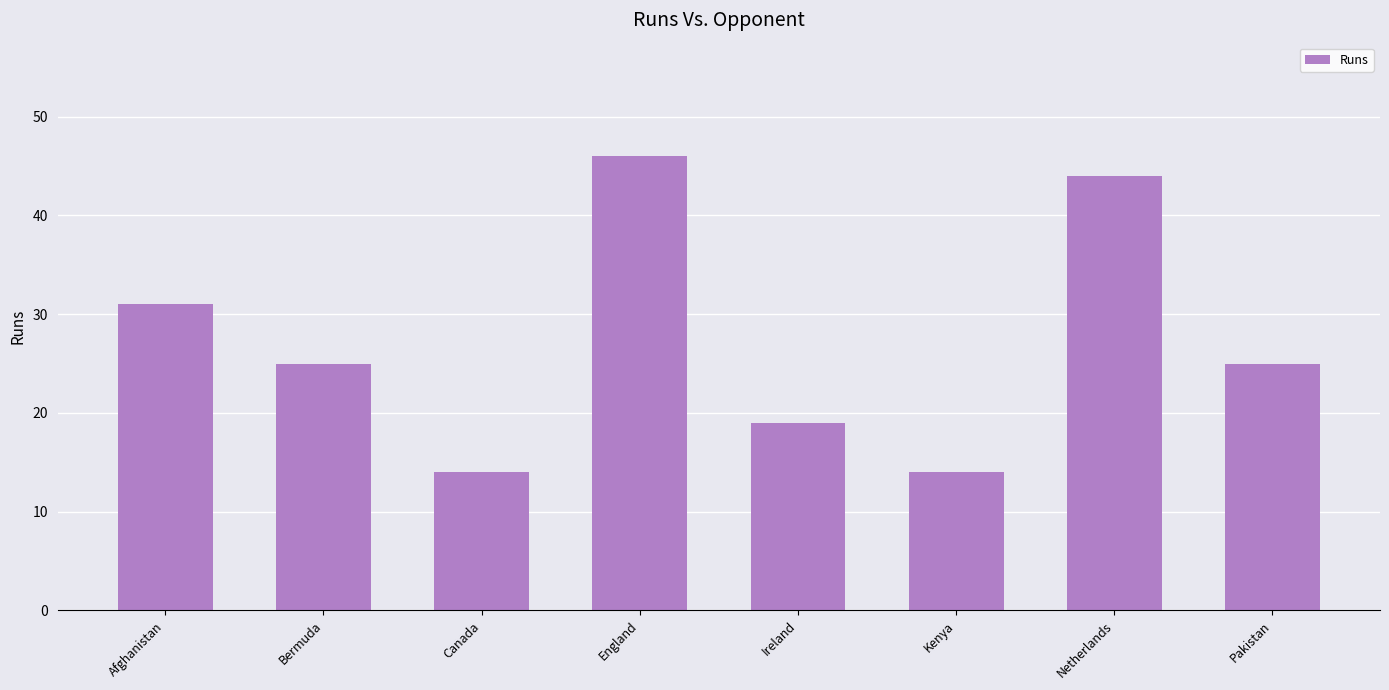

What is the ratio of the value at Netherlands to the value at Kenya?

3.1